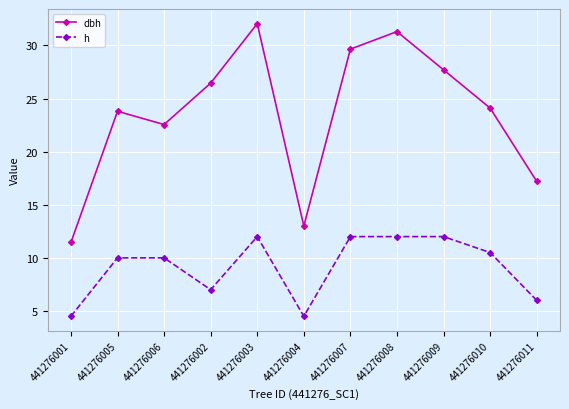

How many lines are shown in the chart?

2